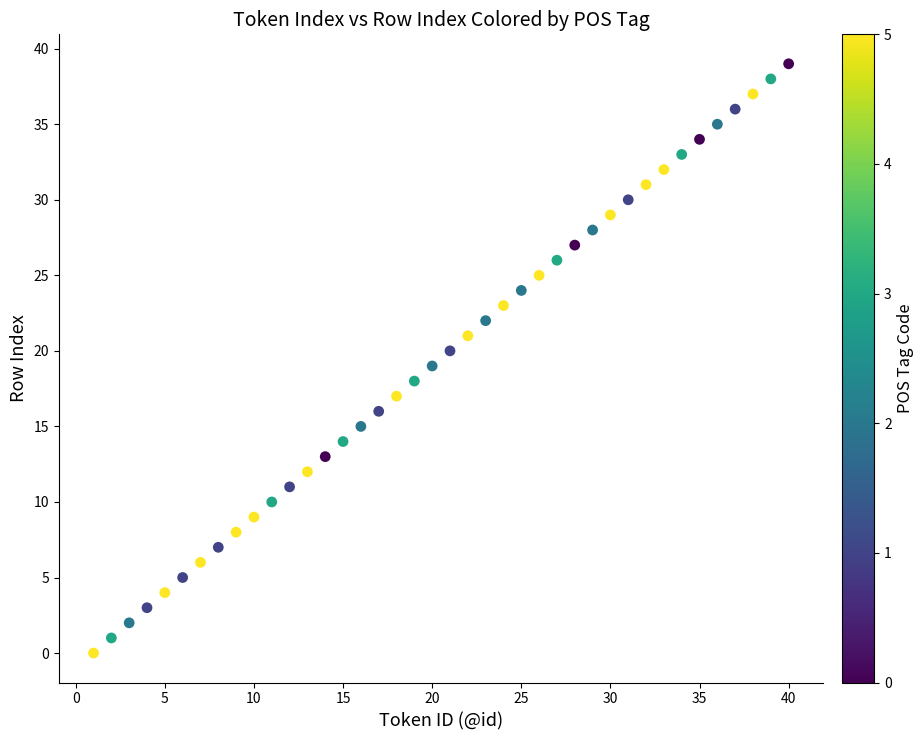

What is the range of X values (max minus min)?

39